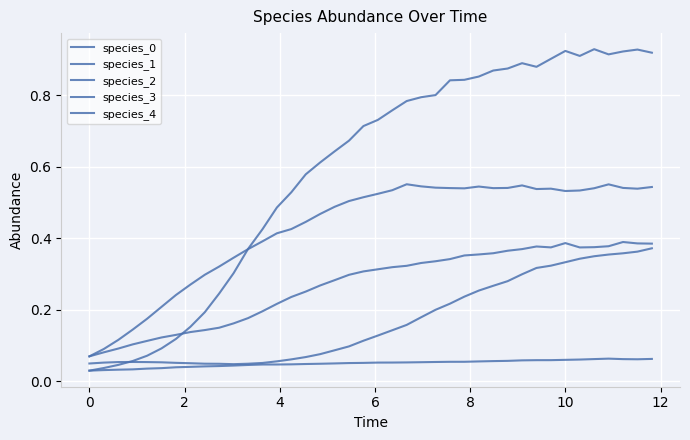

Does the chart have visible grid lines?

Yes